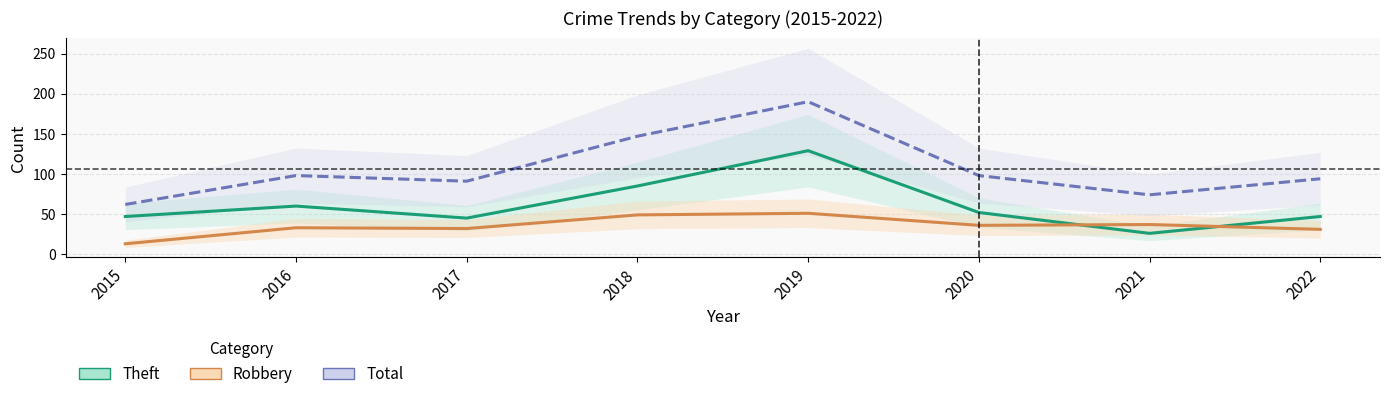

At which label is Theft closest to 77?

2018